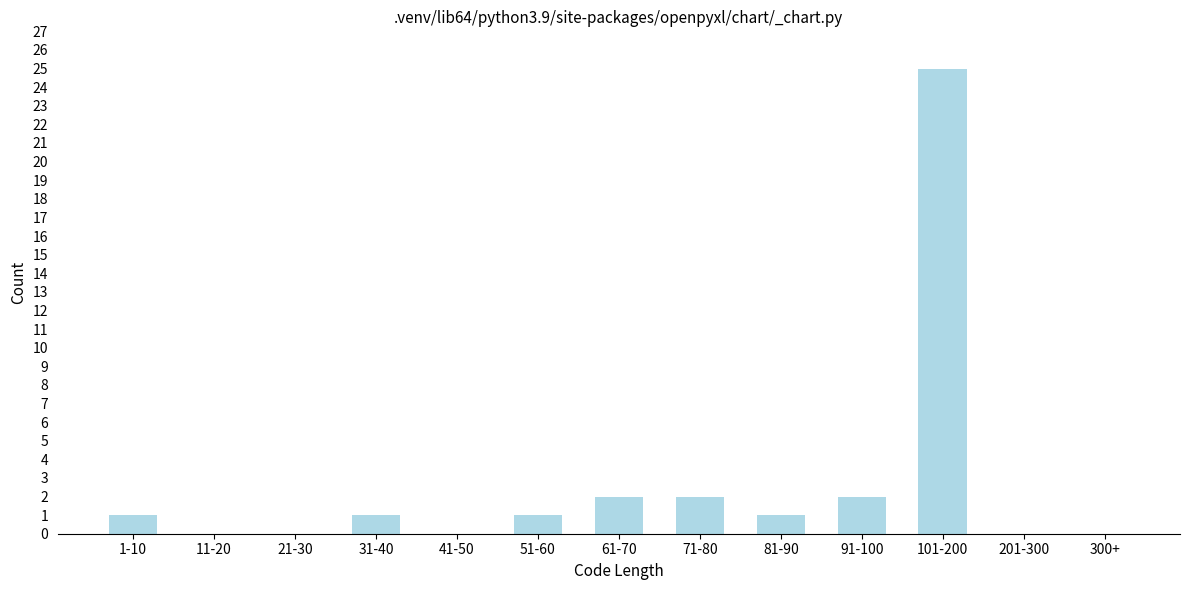

Reading left to right, transcribe all the data shown in this chart.

1-10=1	11-20=0	21-30=0	31-40=1	41-50=0	51-60=1	61-70=2	71-80=2	81-90=1	91-100=2	101-200=25	201-300=0	300+=0